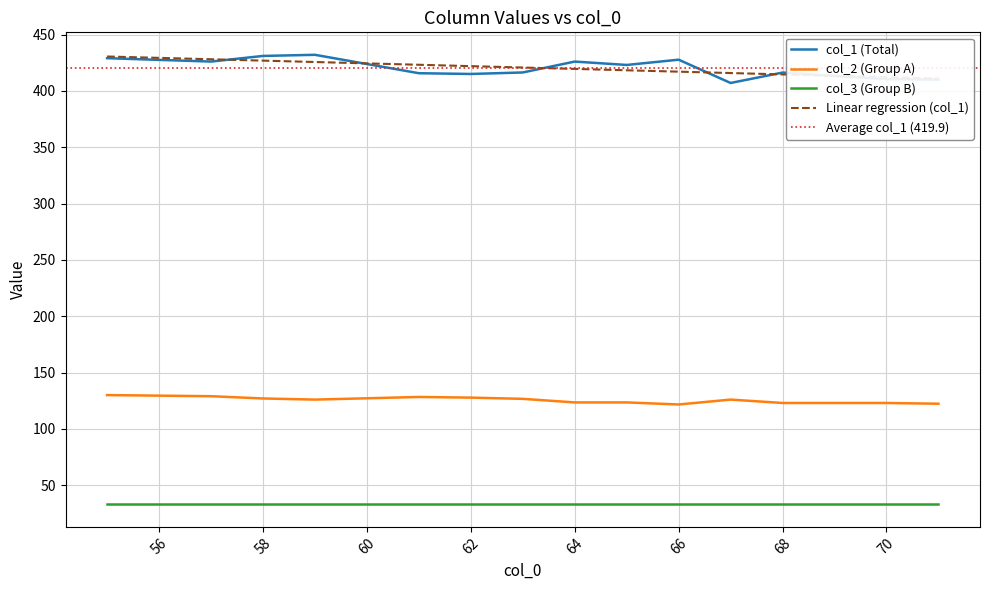

What is the minimum value shown in the chart?

33